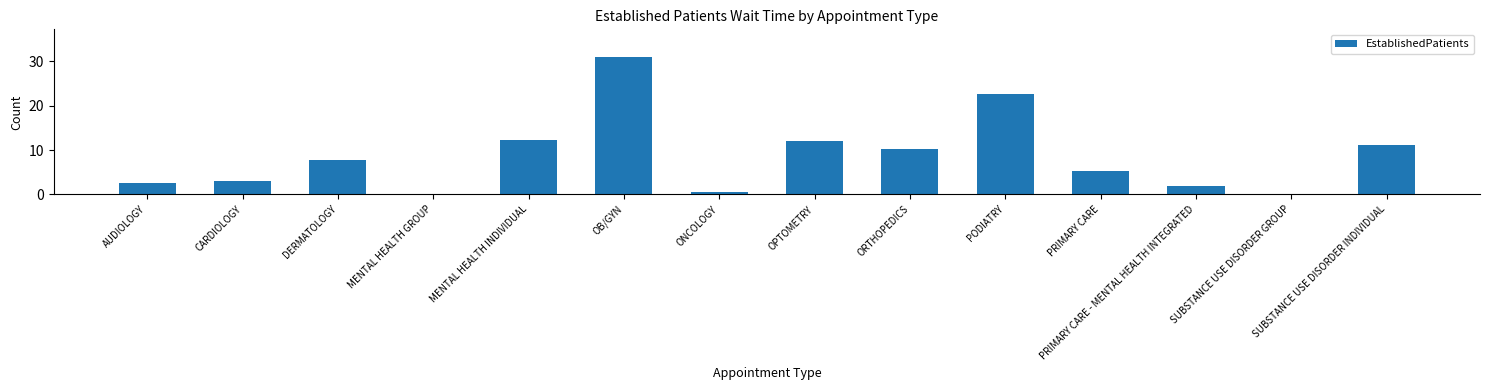

Count the number of values greater than 7.

7